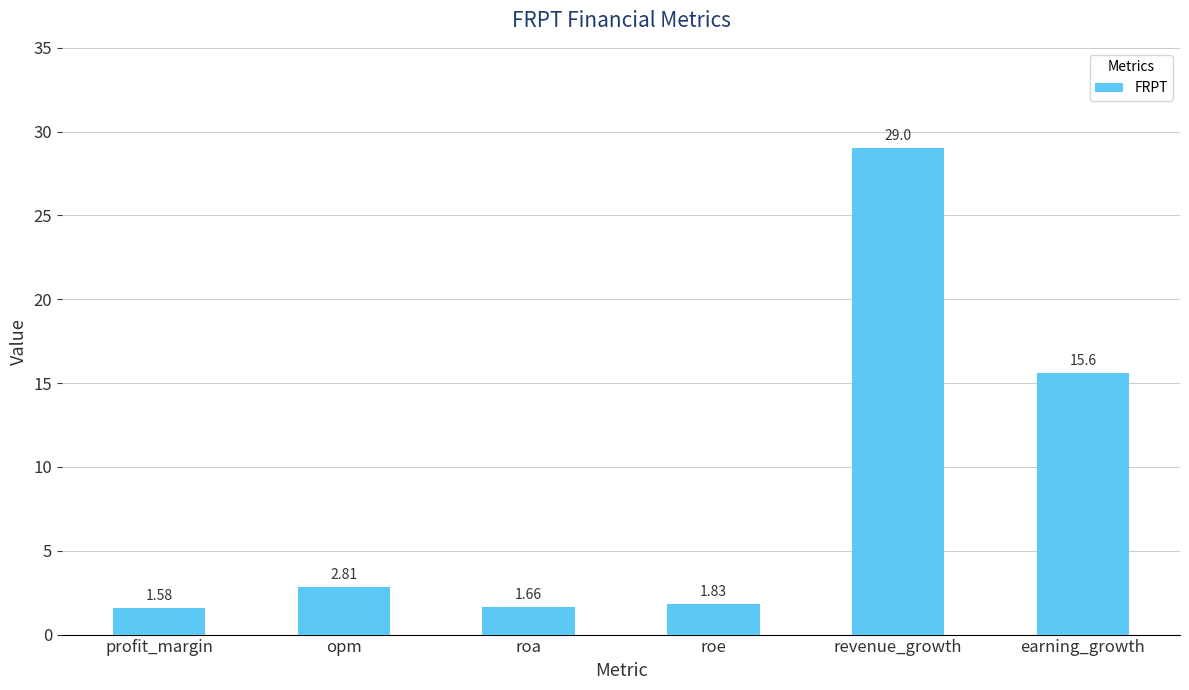

What is the approximate value at revenue_growth?

29.0